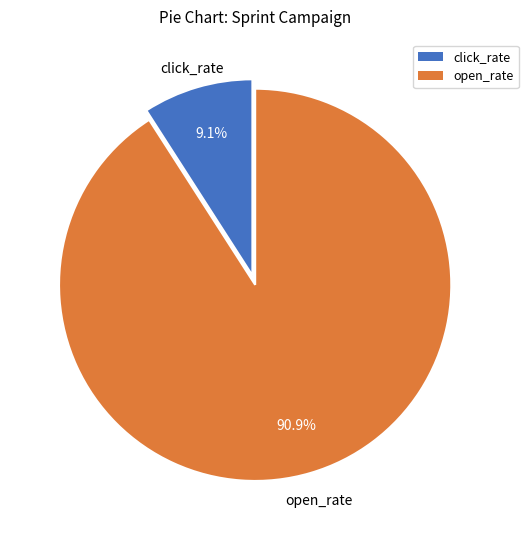

Is it true that open_rate is 82% of the pie?

False